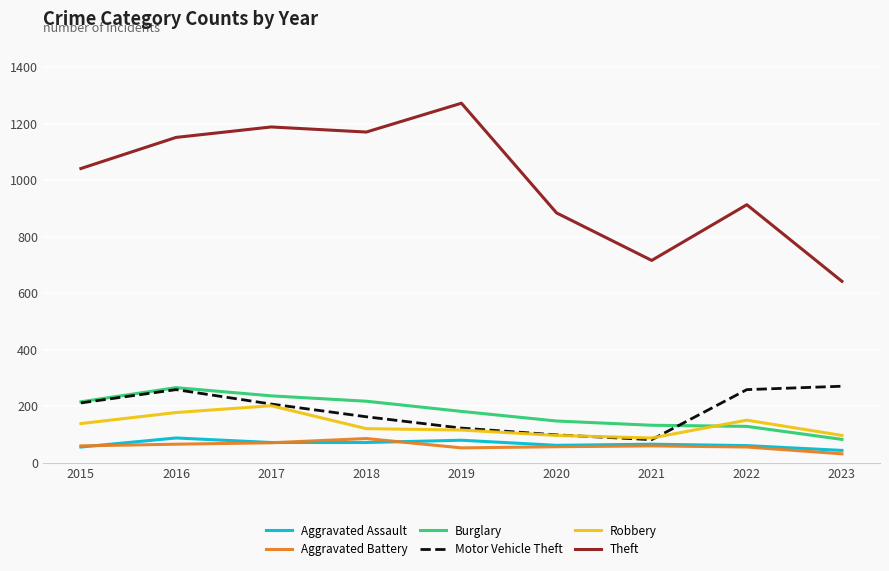

What is the total value across all series at 2018?

1830